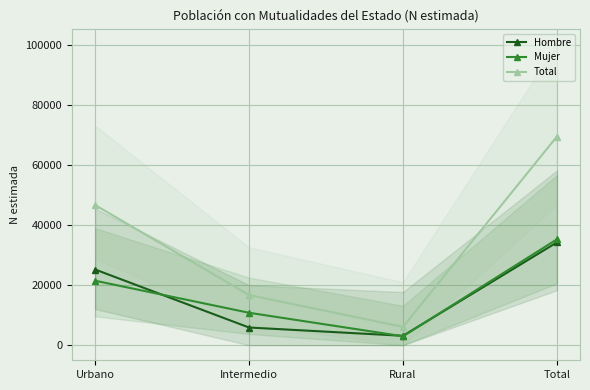

Reading right to left, what are all the values shown in this chart?

Hombre: Total=34251	Rural=3135	Intermedio=5897	Urbano=25219
Mujer: Total=35269	Rural=2977	Intermedio=10808	Urbano=21485
Total: Total=69520	Rural=6112	Intermedio=16704	Urbano=46704